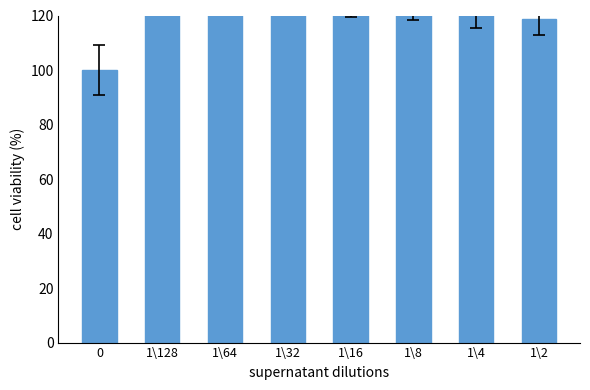

What position from the left is 1\16?

5